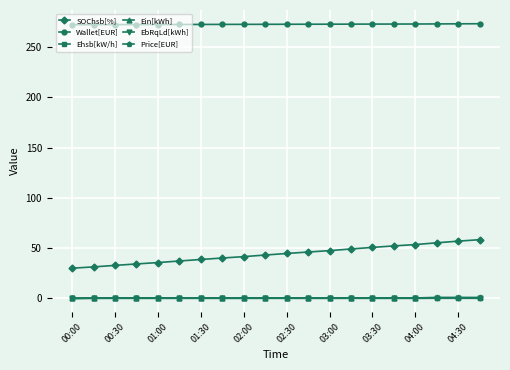

What is the difference between the maximum and minimum values in the Wallet[EUR] series?

1.0